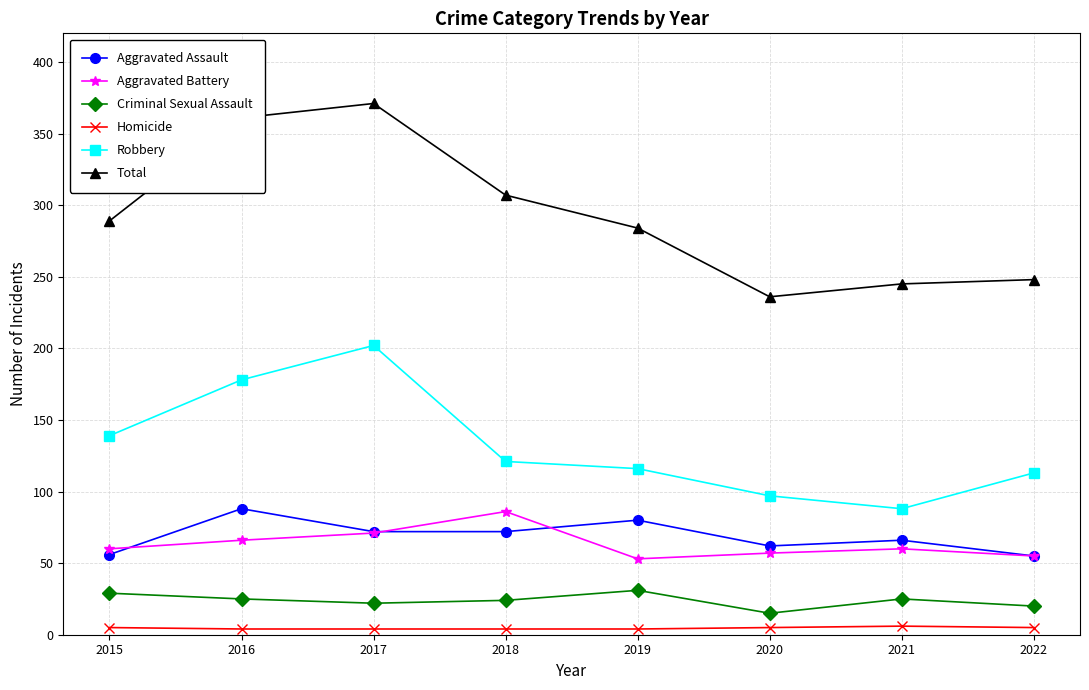

Count the Criminal Sexual Assault values in the range 22 to 29.

5